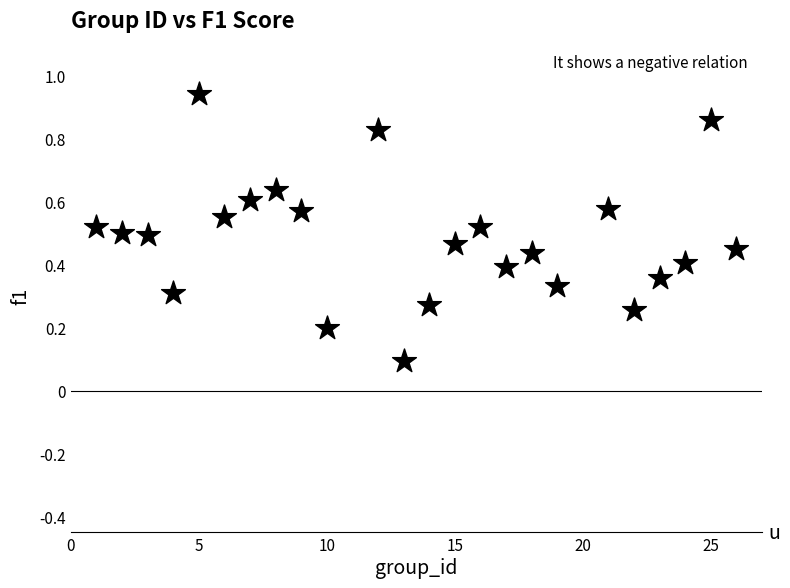

What is the range of X values (max minus min)?

25.0